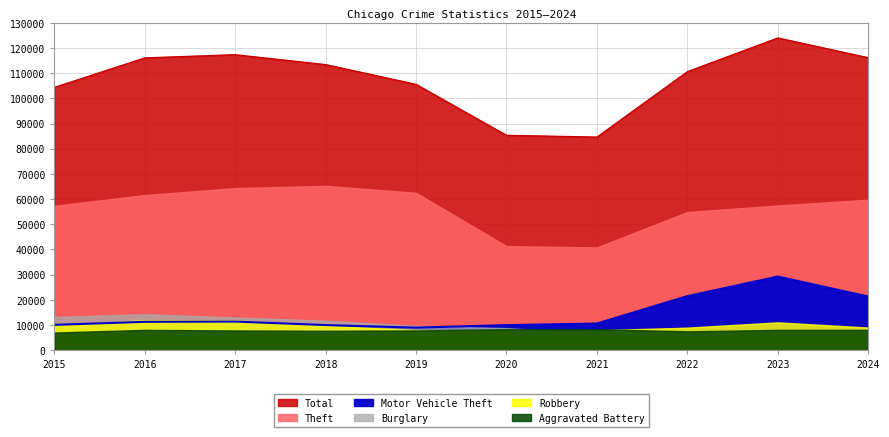

Reading left to right, transcribe all the data shown in this chart.

Theft: 2015=57352	2016=61623	2017=64386	2018=65290	2019=62497	2020=41343	2021=40818	2022=54889	2023=57469	2024=59774
Burglary: 2015=13184	2016=14289	2017=13001	2018=11747	2019=9638	2020=8758	2021=6661	2022=7593	2023=7481	2024=7487
Motor Vehicle Theft: 2015=10068	2016=11285	2017=11380	2018=9985	2019=8978	2020=9959	2021=10605	2022=21466	2023=29251	2024=21307
Robbery: 2015=9638	2016=11960	2017=11880	2018=9681	2019=7995	2020=7855	2021=7919	2022=8963	2023=11054	2024=8989
Aggravated Battery: 2015=7019	2016=8085	2017=7845	2018=7735	2019=7858	2020=8321	2021=8347	2022=7491	2023=8078	2024=8080
Total: 2015=104390	2016=116112	2017=117382	2018=113444	2019=105602	2020=85370	2021=84671	2022=110645	2023=124034	2024=116180